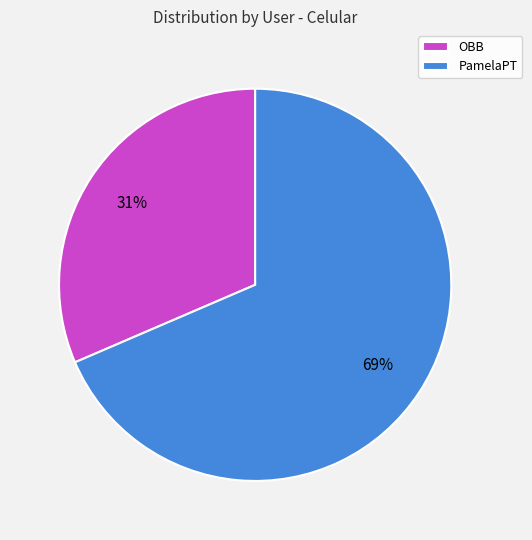

Which slice is the smallest?

OBB